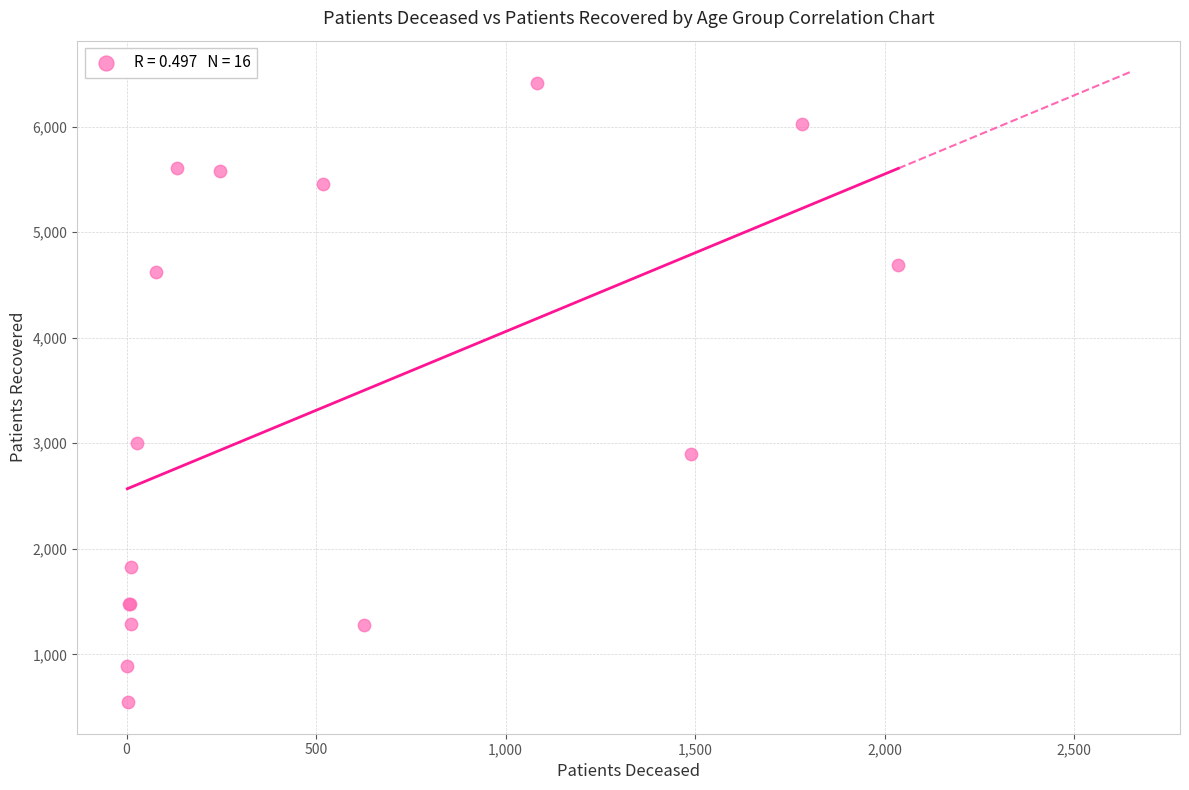

What Y value in the scatter plot is closest to 3479?

3002